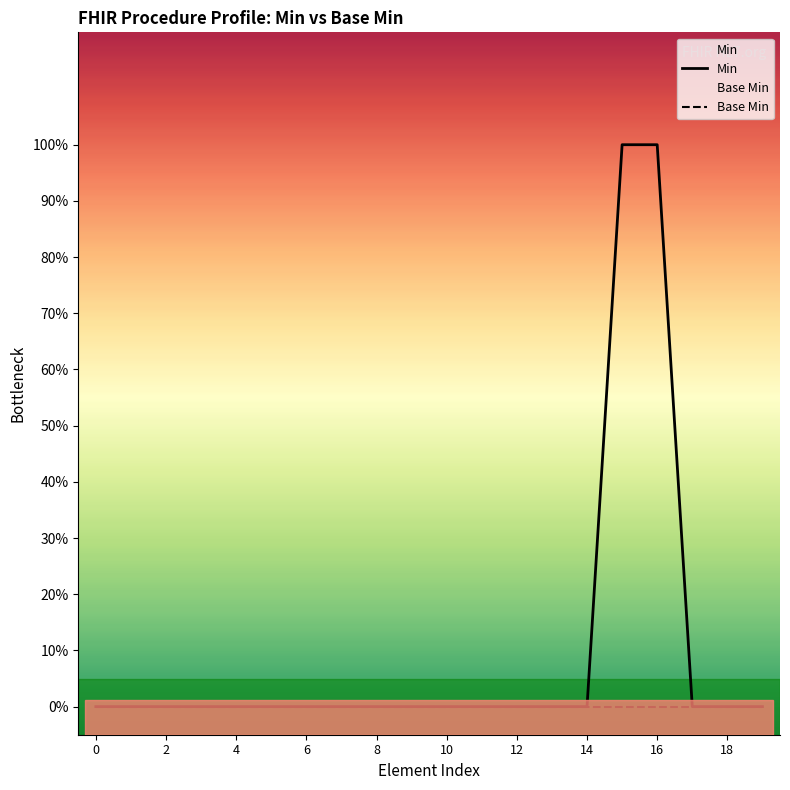

Does the chart have visible grid lines?

No